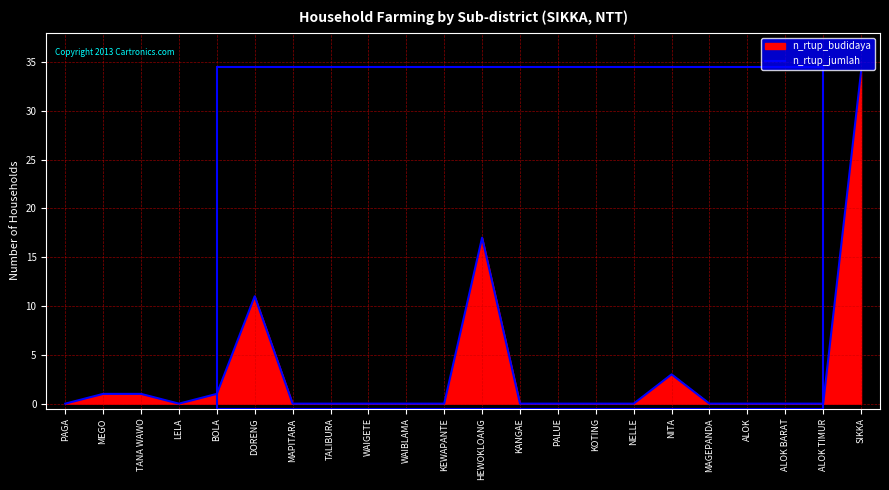

The chart shows a value of 11 at HEWOKLOANG. True or false?

False